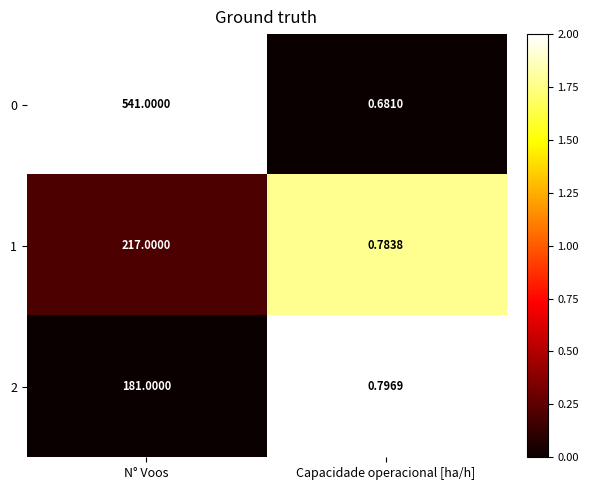

At which label does 2 reach its peak?

N° Voos